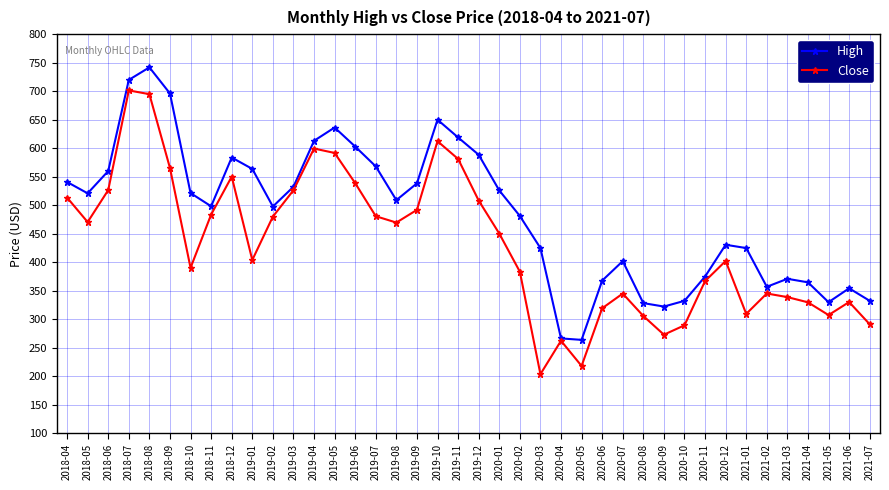

Which series has the largest range (max minus min)?

Close